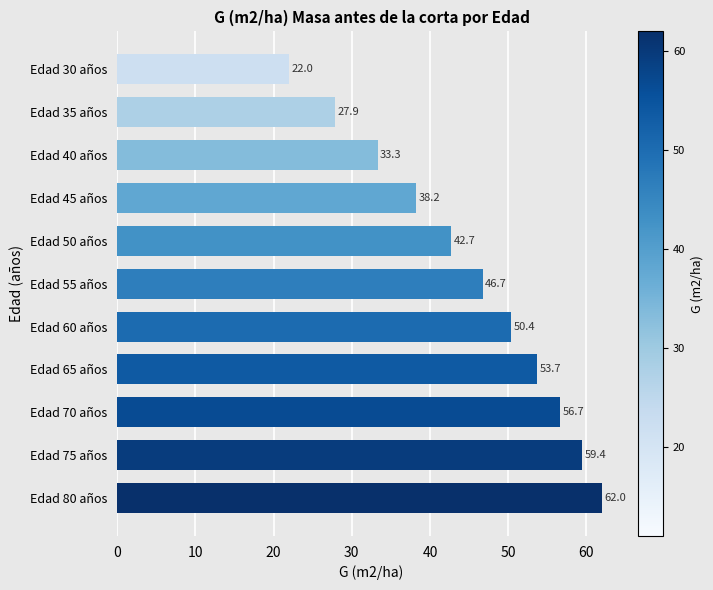

Approximately how many times larger is the value at Edad 65 años compared to Edad 80 años?

0.9